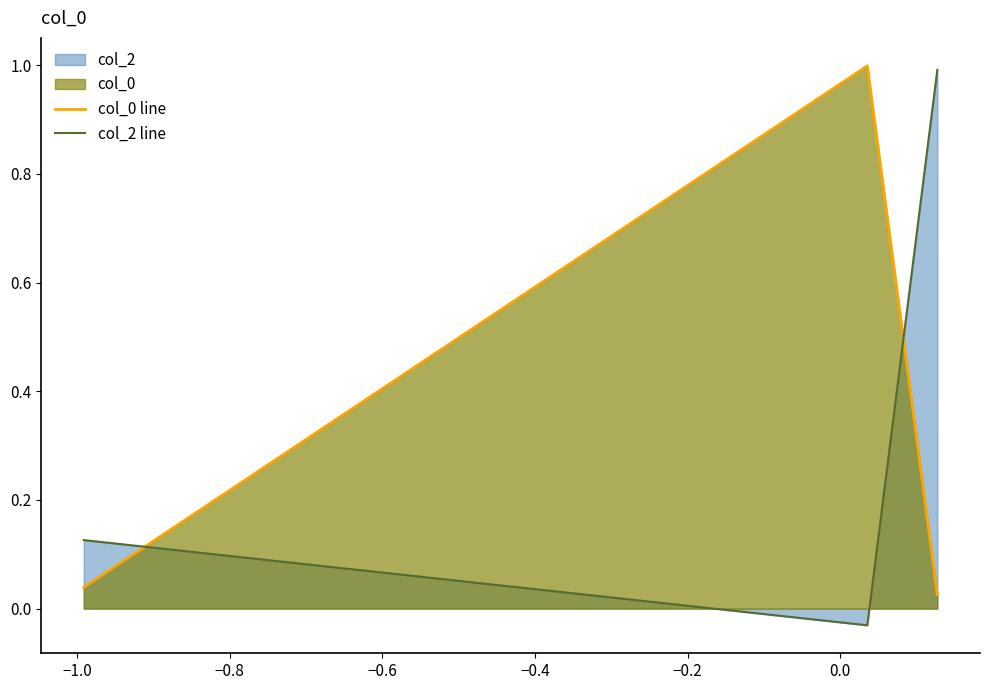

At how many categories does at least one series exceed 0?

3